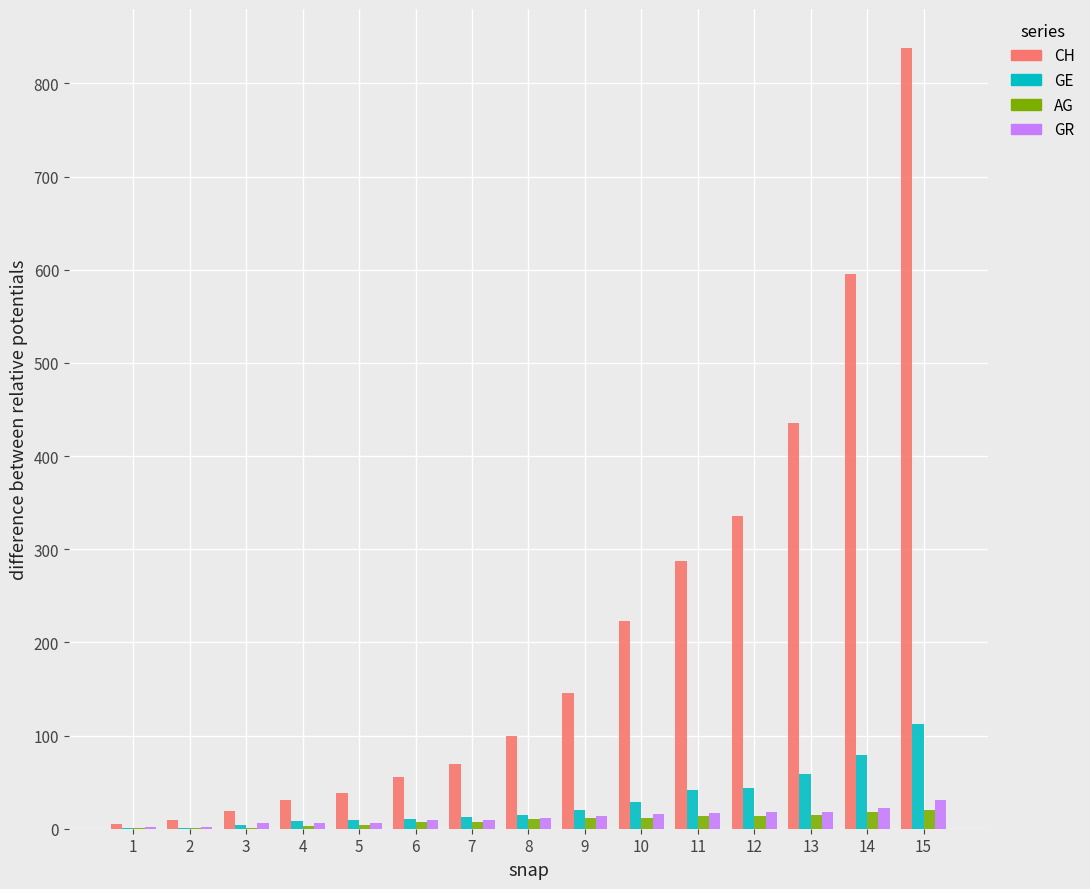

What is the sum of all GE values?

446